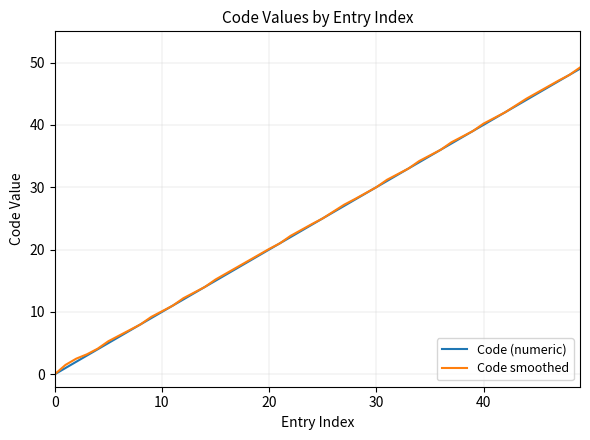

List the series in order of their overall mean, lowest first.

Code (numeric), Code smoothed